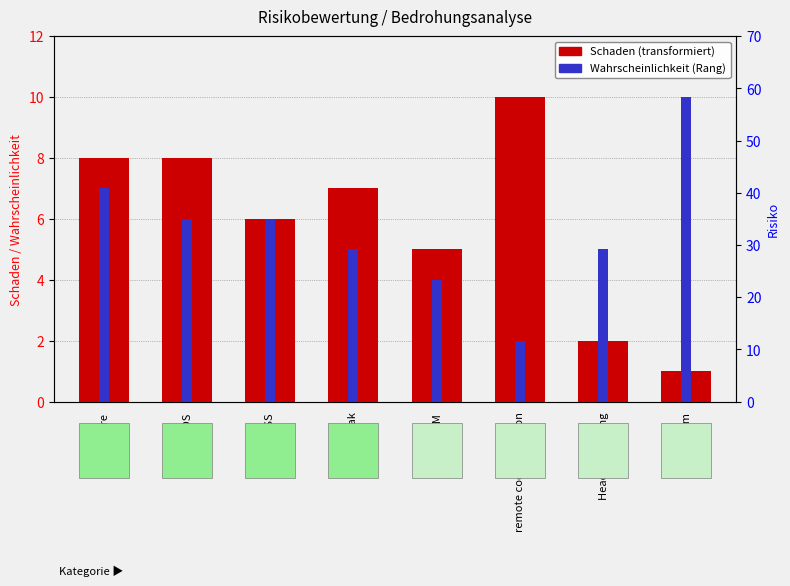

Rank the series by their average value, from highest to lowest.

Schaden, Wahrscheinlichkeit